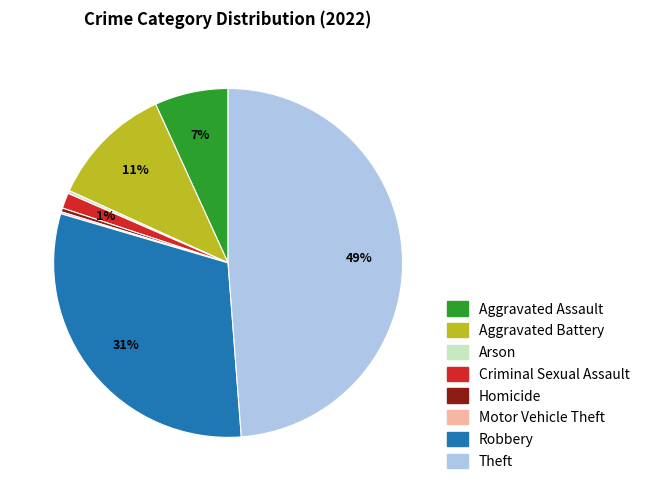

To the nearest percent, what portion does Theft represent?

49%